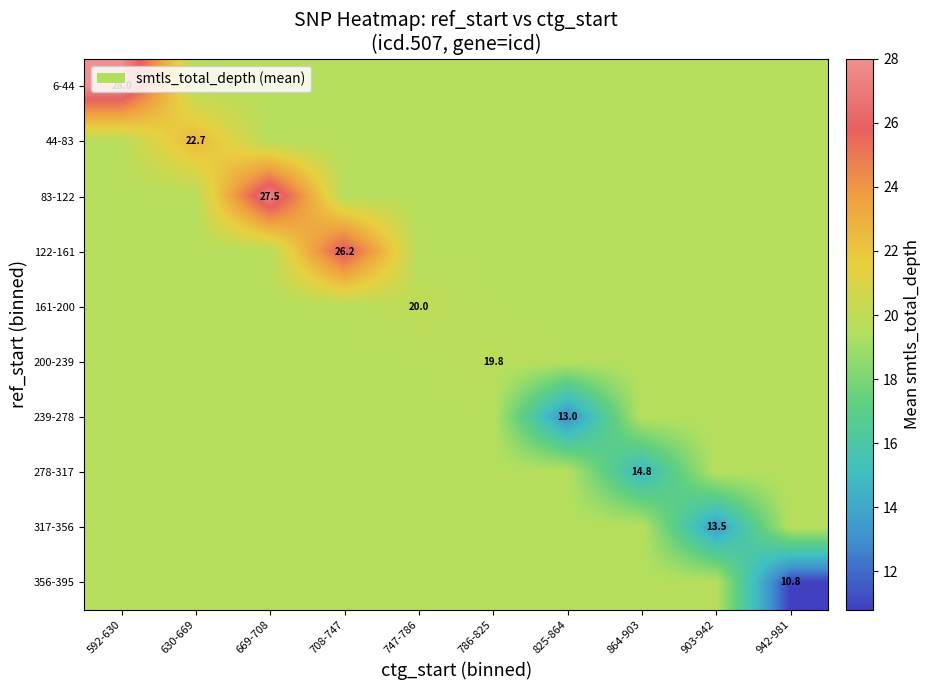

Between 630-669 and 747-786, which is larger?

630-669